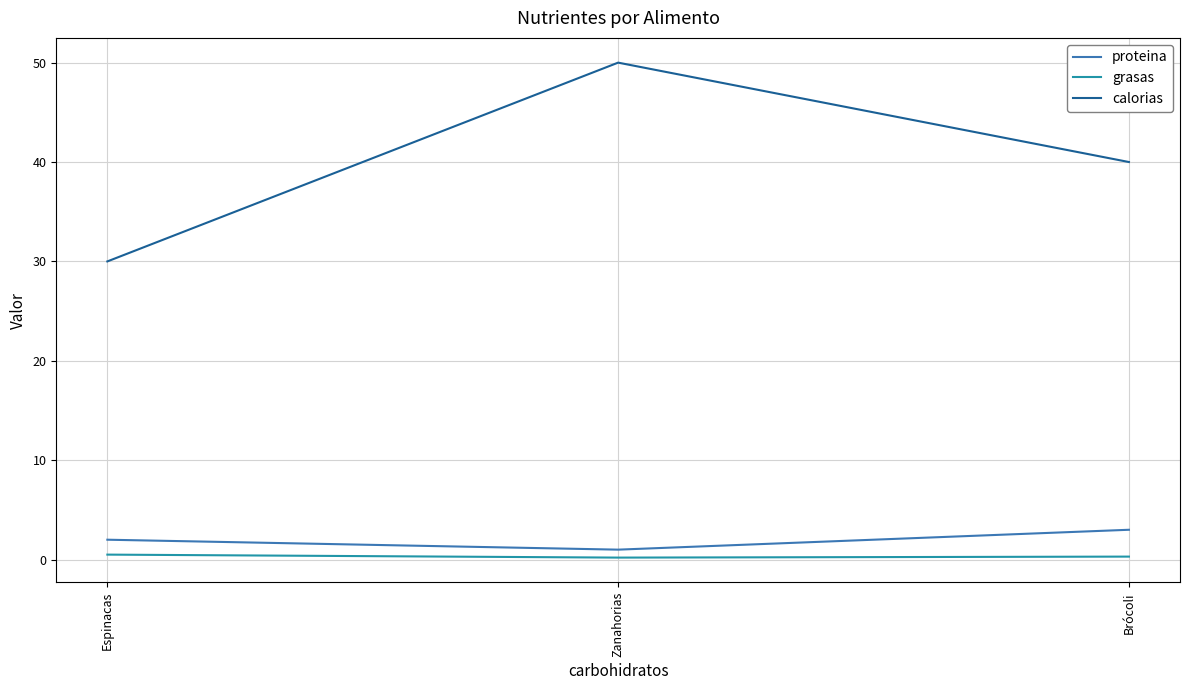

What is the difference between the maximum and minimum values in the proteina series?

2.0